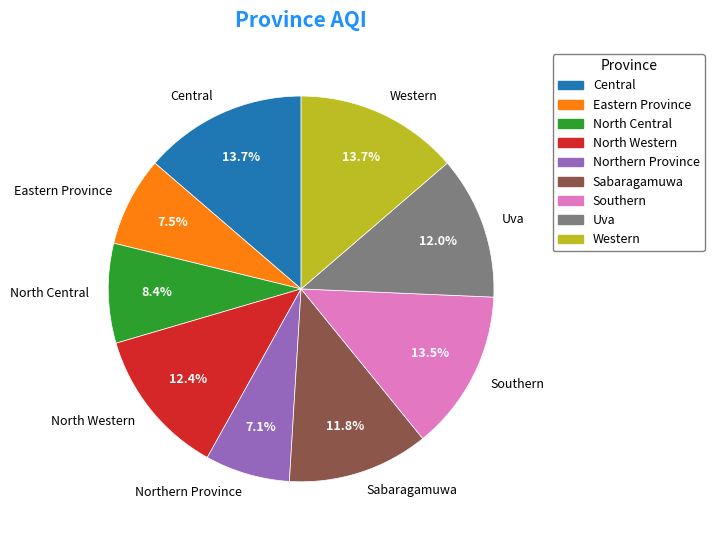

To the nearest percent, what is the combined percentage of Southern and Western?

27%